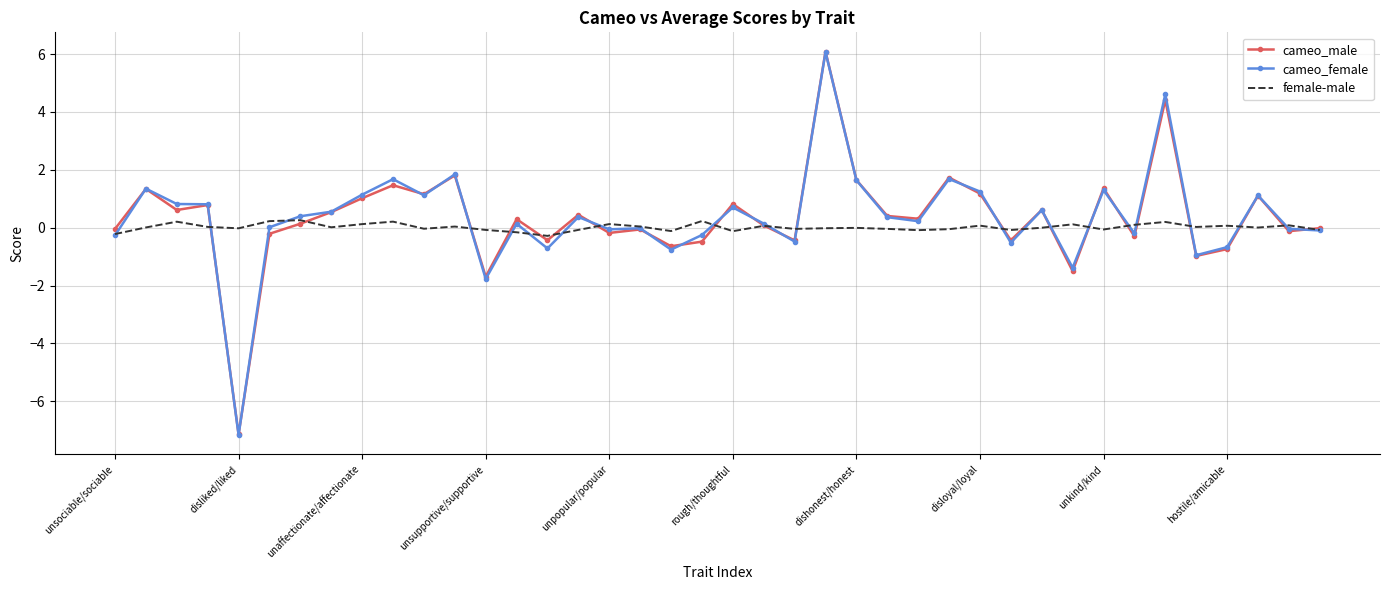

What is the sum of all female-male values?

0.7